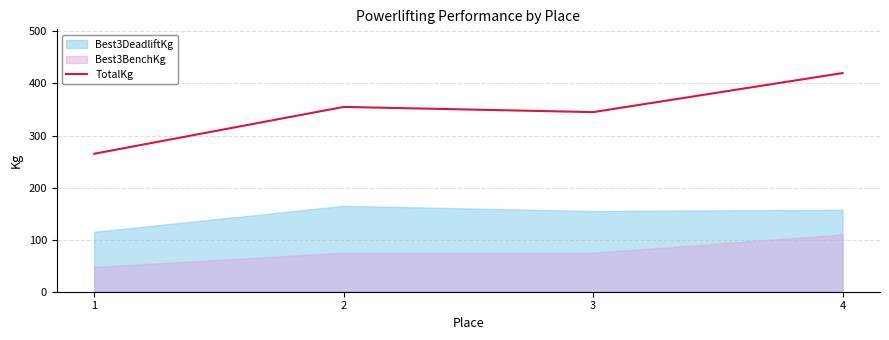

True or false: TotalKg has more than 2 points higher than both neighbors.

False